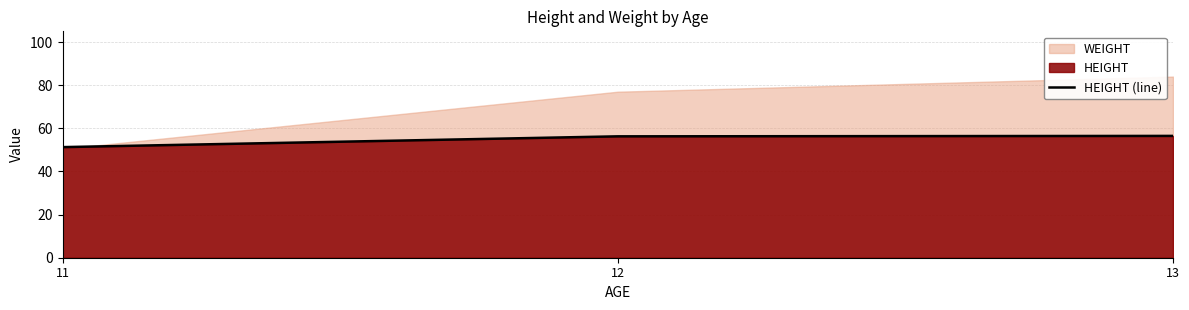

True or false: HEIGHT (line) has a value of 85.0 at 11.

False